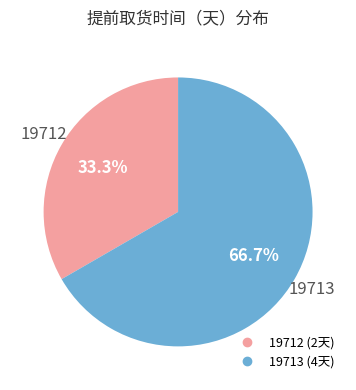

Count the number of slices in the pie.

2